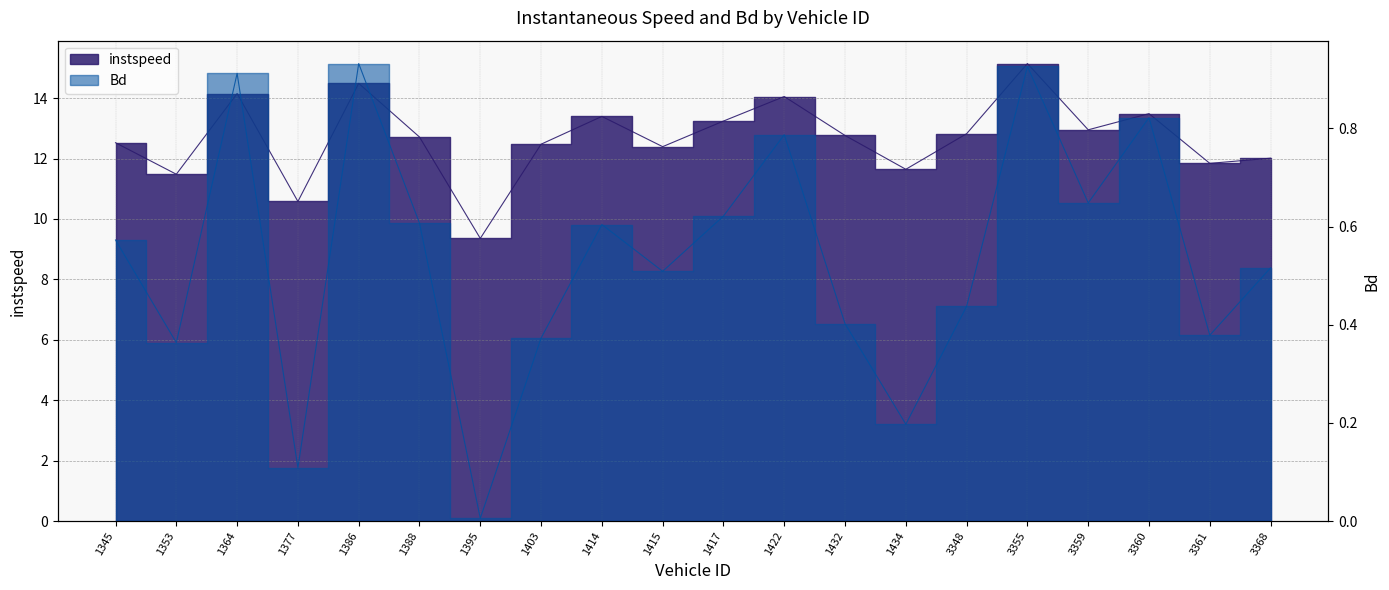

Is the value of instspeed at 3360 greater than the value of Bd at 1432?

Yes